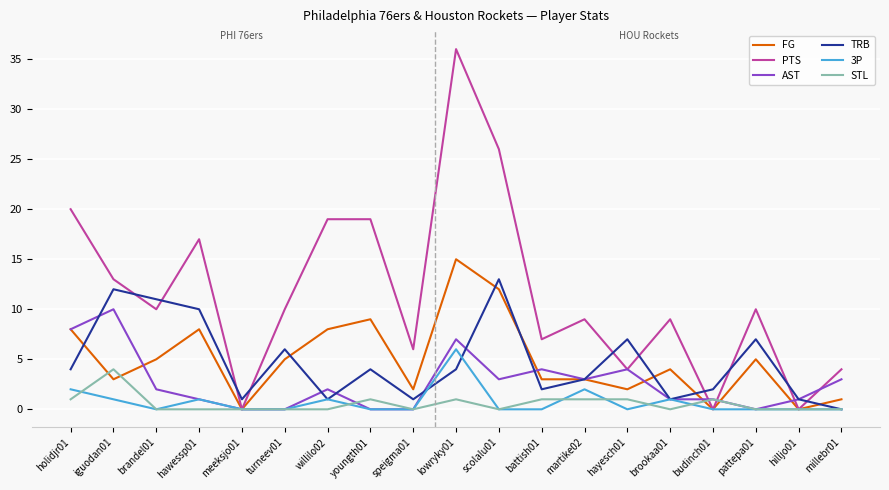

Which series has the widest spread of values?

PTS